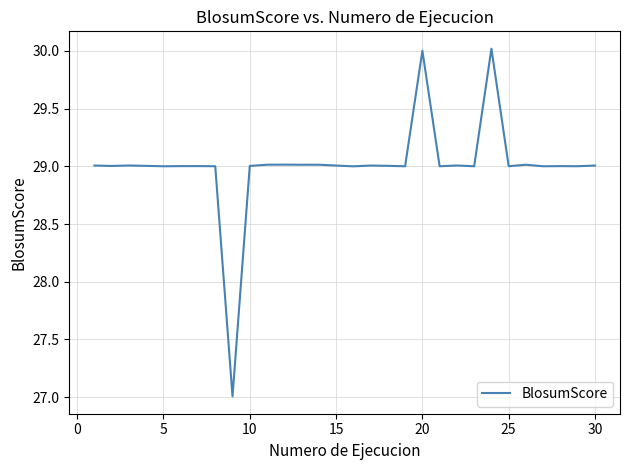

What is the minimum value shown in the chart?

27.0